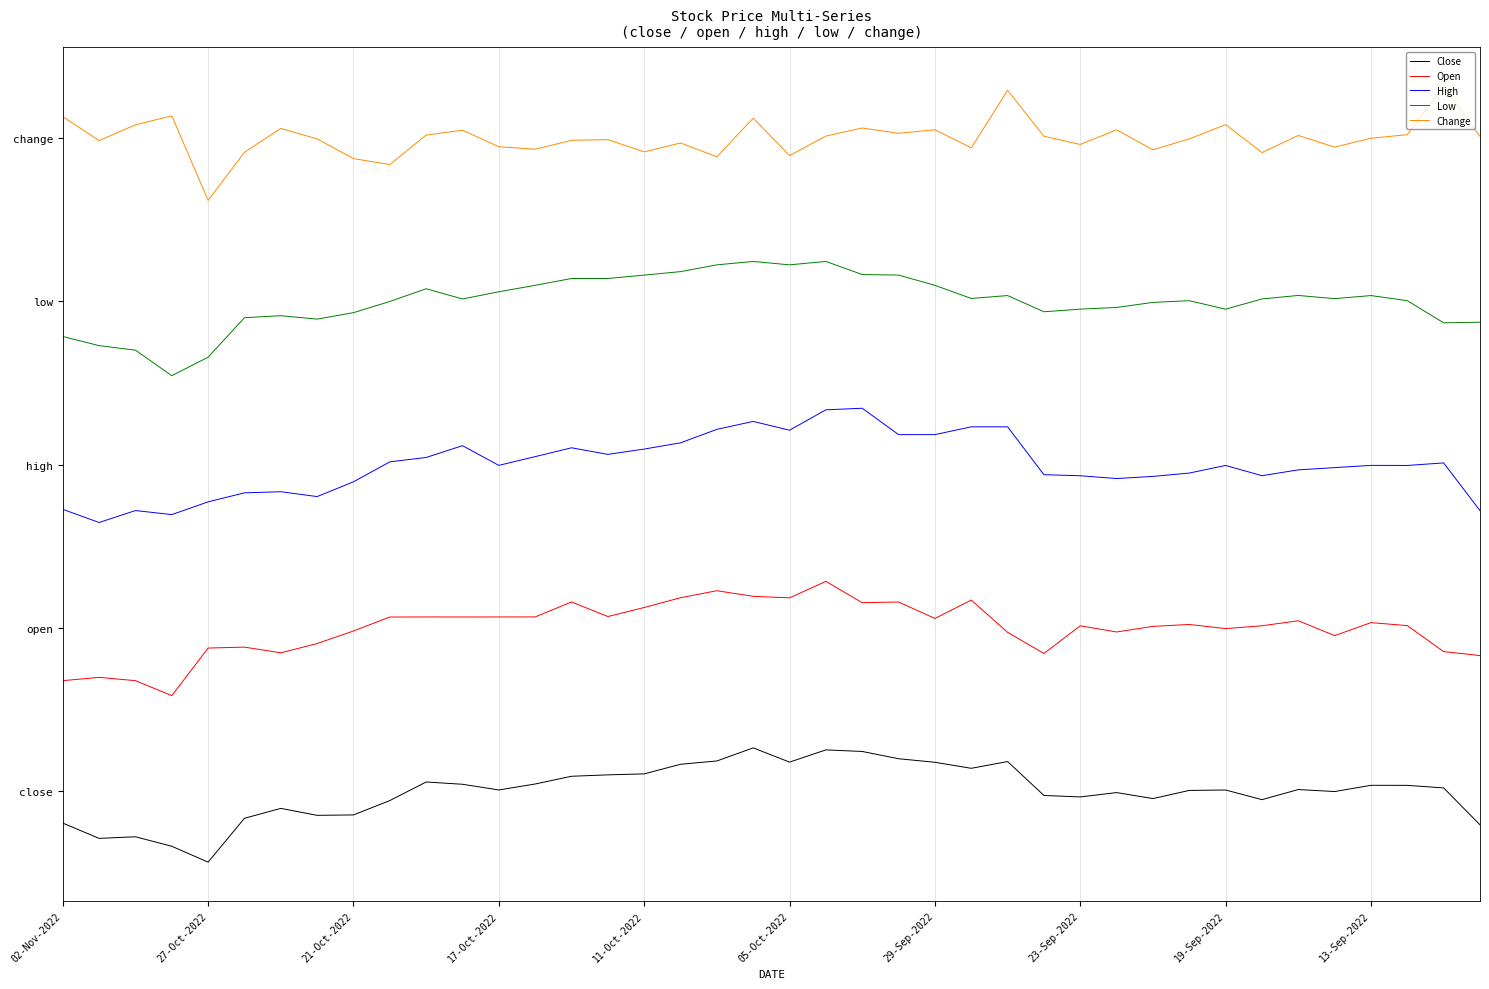

What is the minimum value for High?

32.9